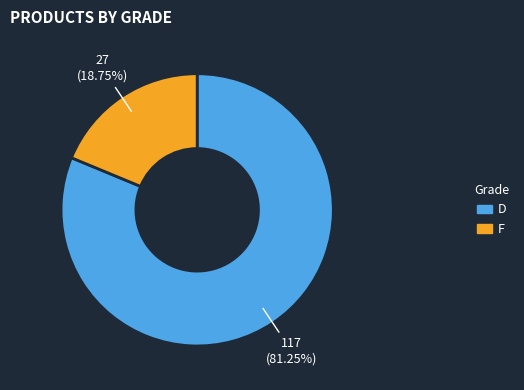

Which category has the biggest portion of the pie?

D